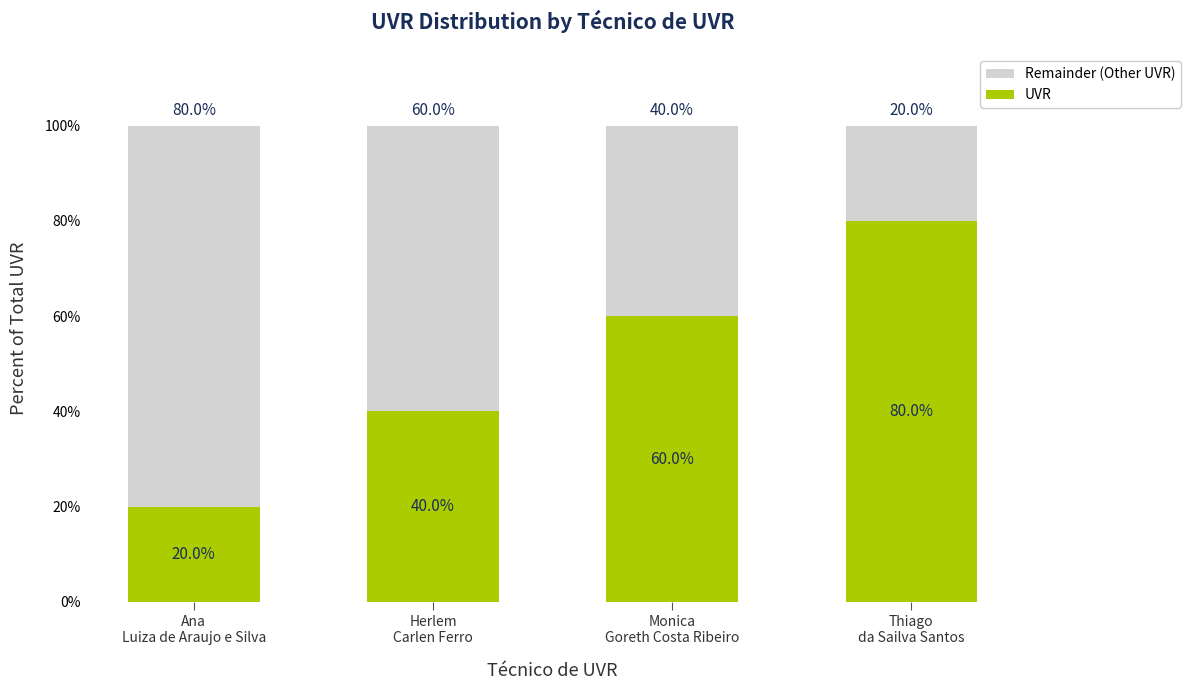

What is the maximum value for UVR?

80